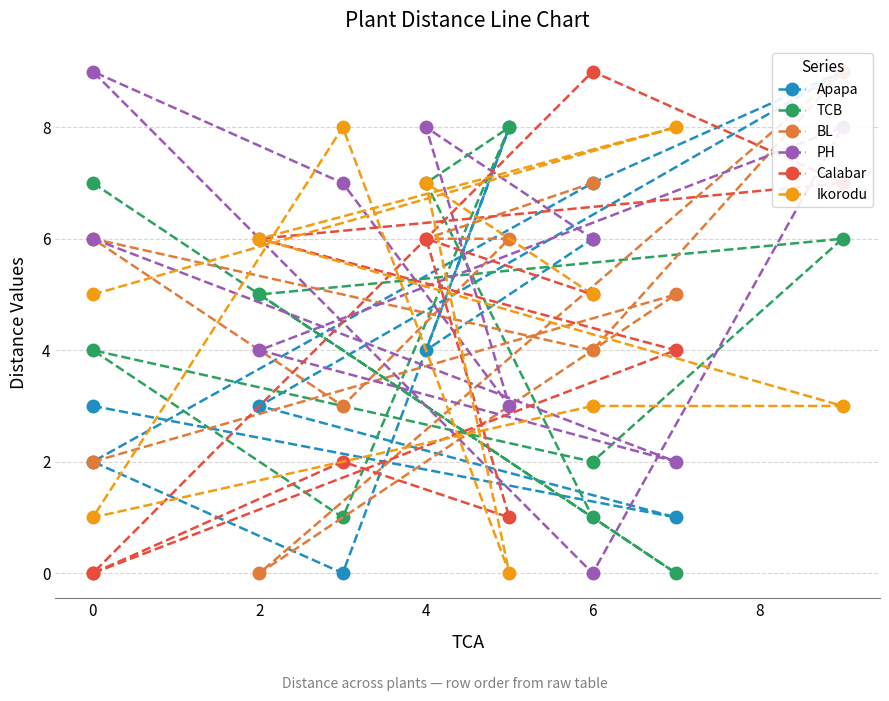

How many lines are shown in the chart?

6